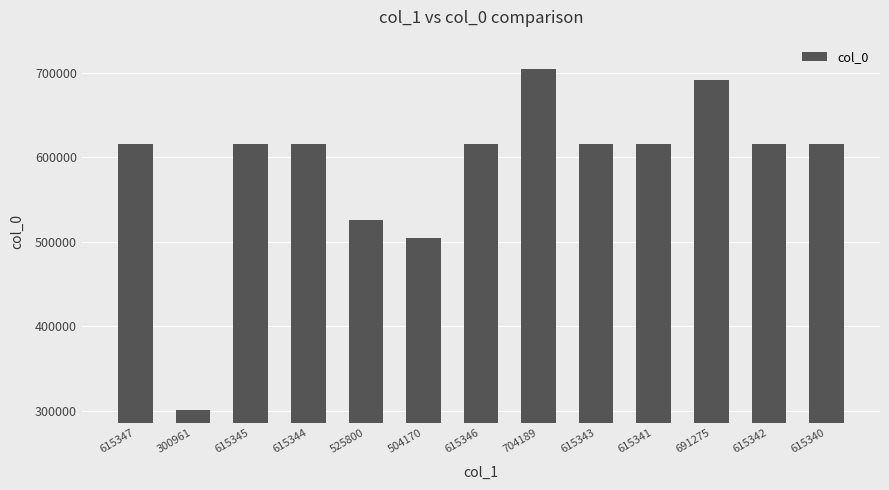

Approximately how many times larger is the value at 615343 compared to 615342?

1.0